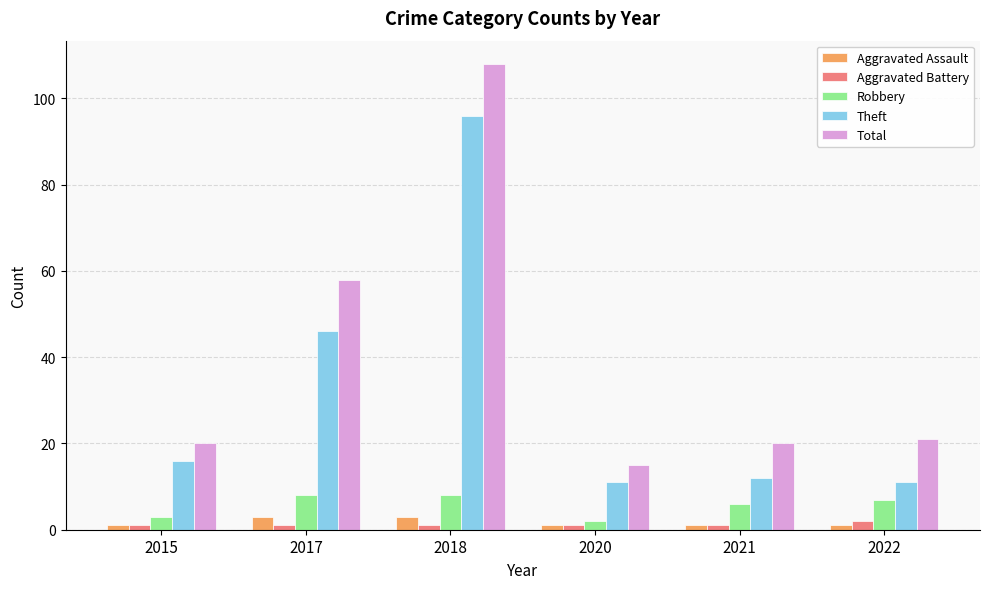

Between 2018 and 2020, which series saw the biggest shift?

Total